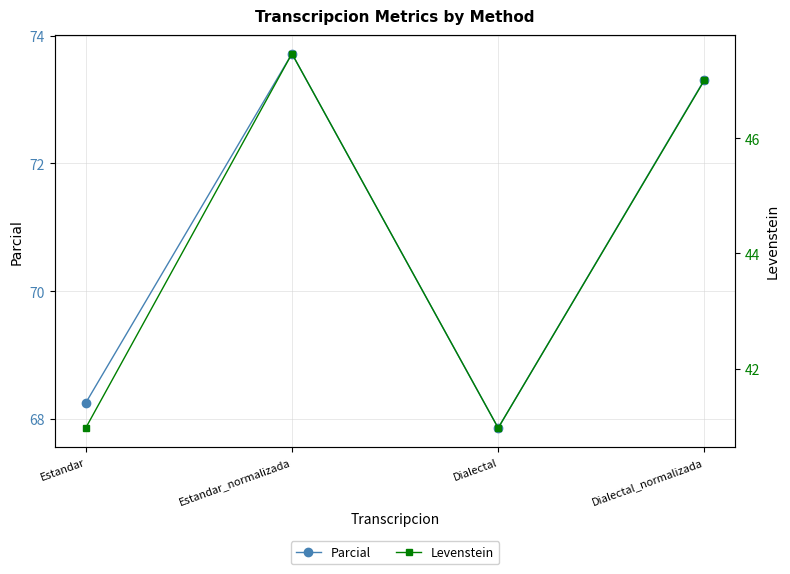

What is the sum of all Parcial values?

283.1